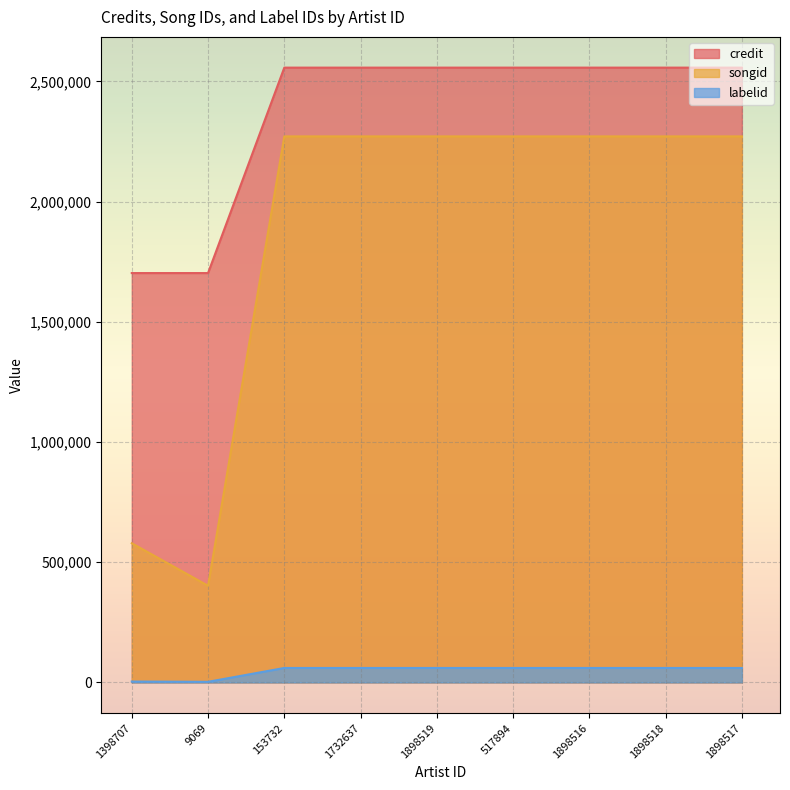

What position from the right is 1398707?

9